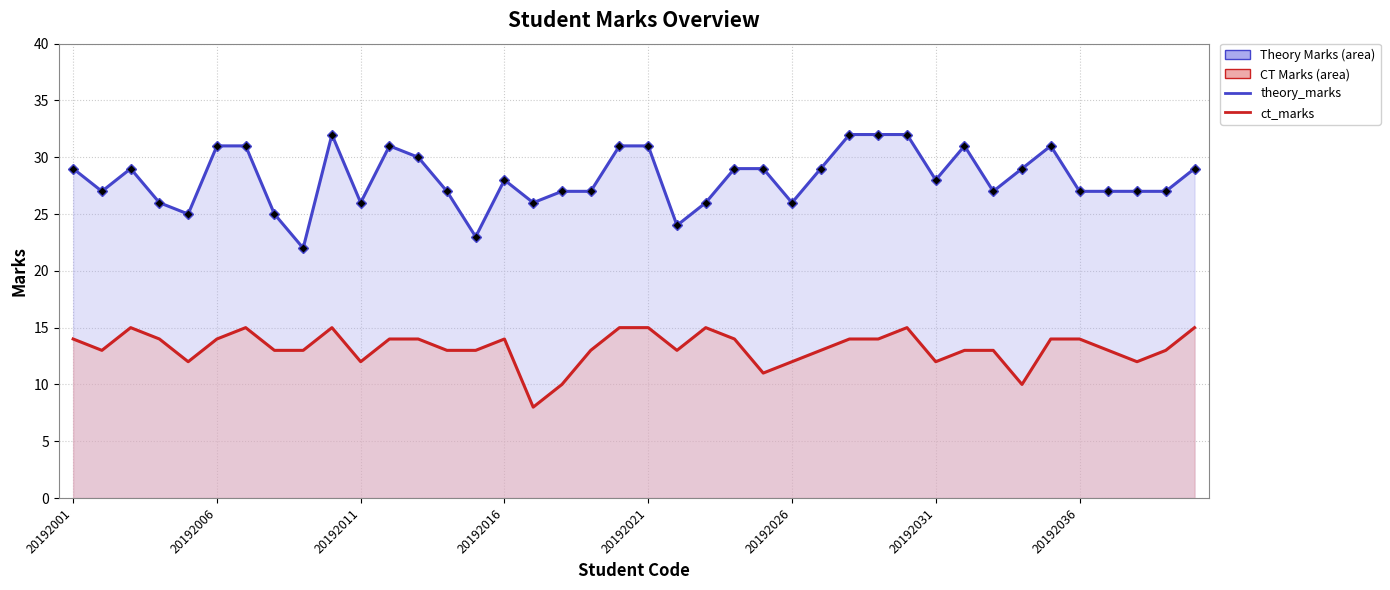

How many categories are shown in the chart?

40